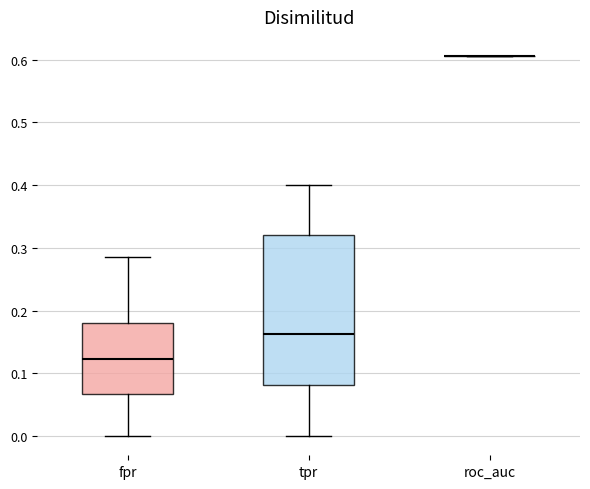

Where is the lower edge of the box for tpr on the y-axis? The values are not printed on the chart, so give them approximately, as read against the axis.

0.08